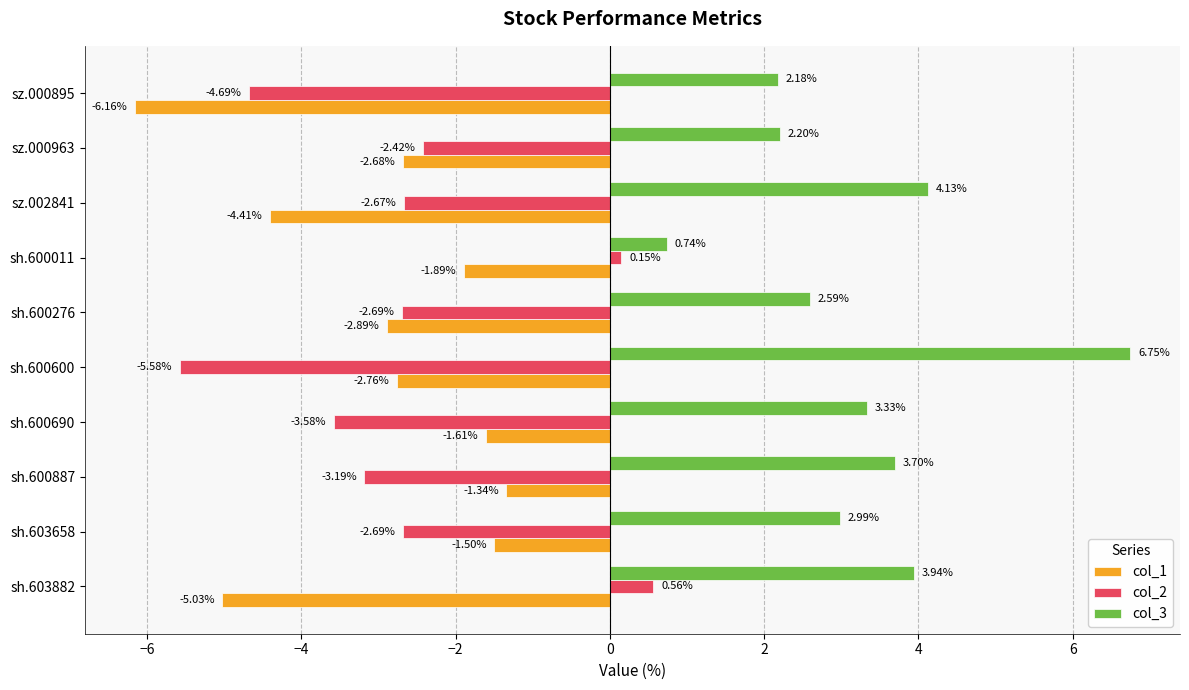

At sh.600011, list the series in order from smallest to largest.

col_1, col_2, col_3